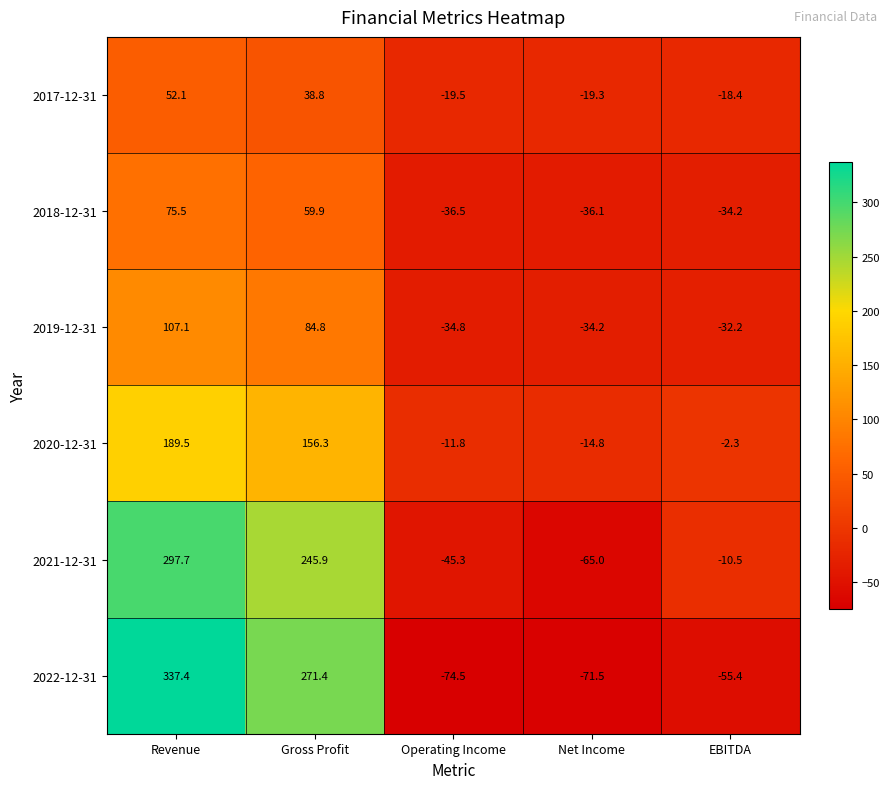

Reading left to right, transcribe all the data shown in this chart.

2017-12-31: 52.1	38.8	-19.5	-19.3	-18.4
2018-12-31: 75.5	59.9	-36.5	-36.1	-34.2
2019-12-31: 107.1	84.8	-34.8	-34.2	-32.2
2020-12-31: 189.5	156.3	-11.8	-14.8	-2.3
2021-12-31: 297.7	245.9	-45.3	-65.0	-10.5
2022-12-31: 337.4	271.4	-74.5	-71.5	-55.4